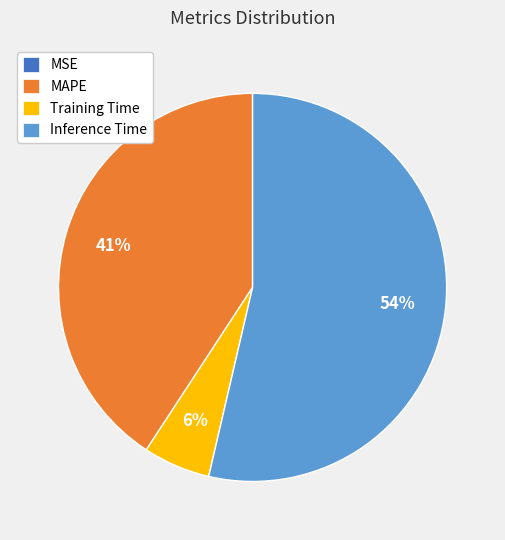

To the nearest percent, what portion does Training Time represent?

6%